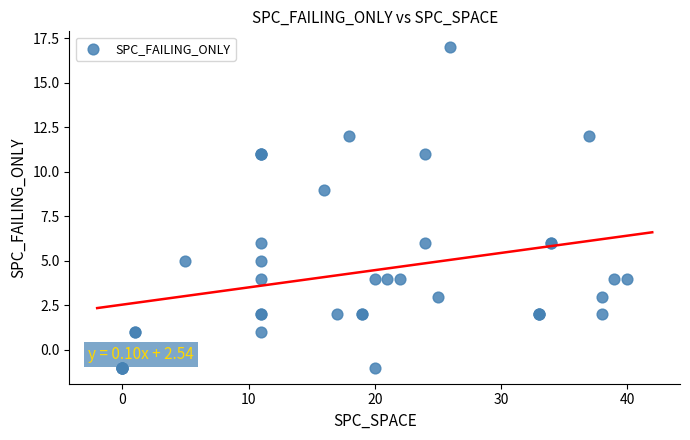

What Y value in the scatter plot is closest to 8?

9